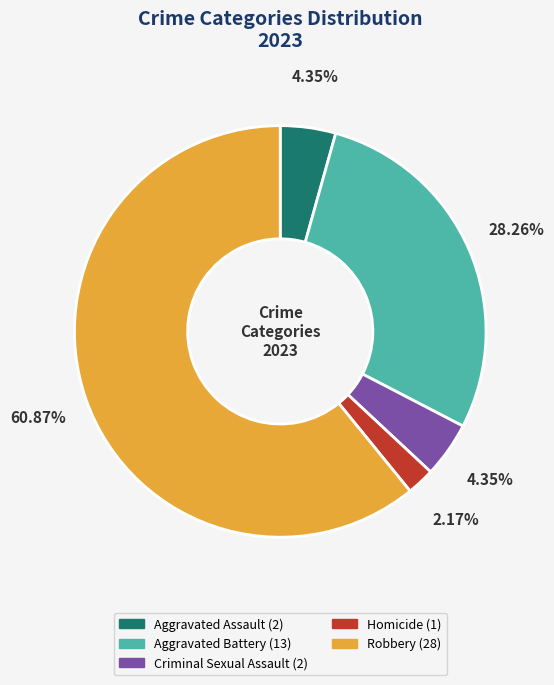

Does any single category account for the majority?

Yes